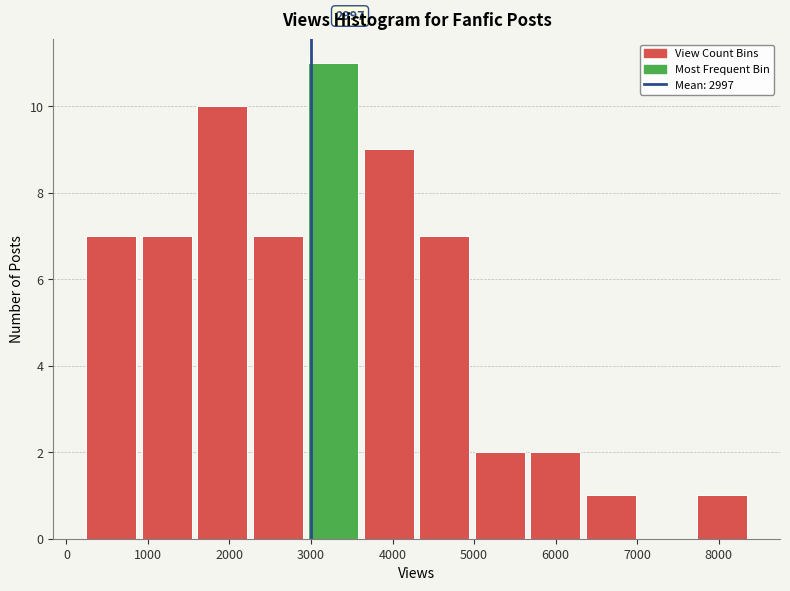

Over which range of the x-axis is the bar tallest?

2900 to 3600